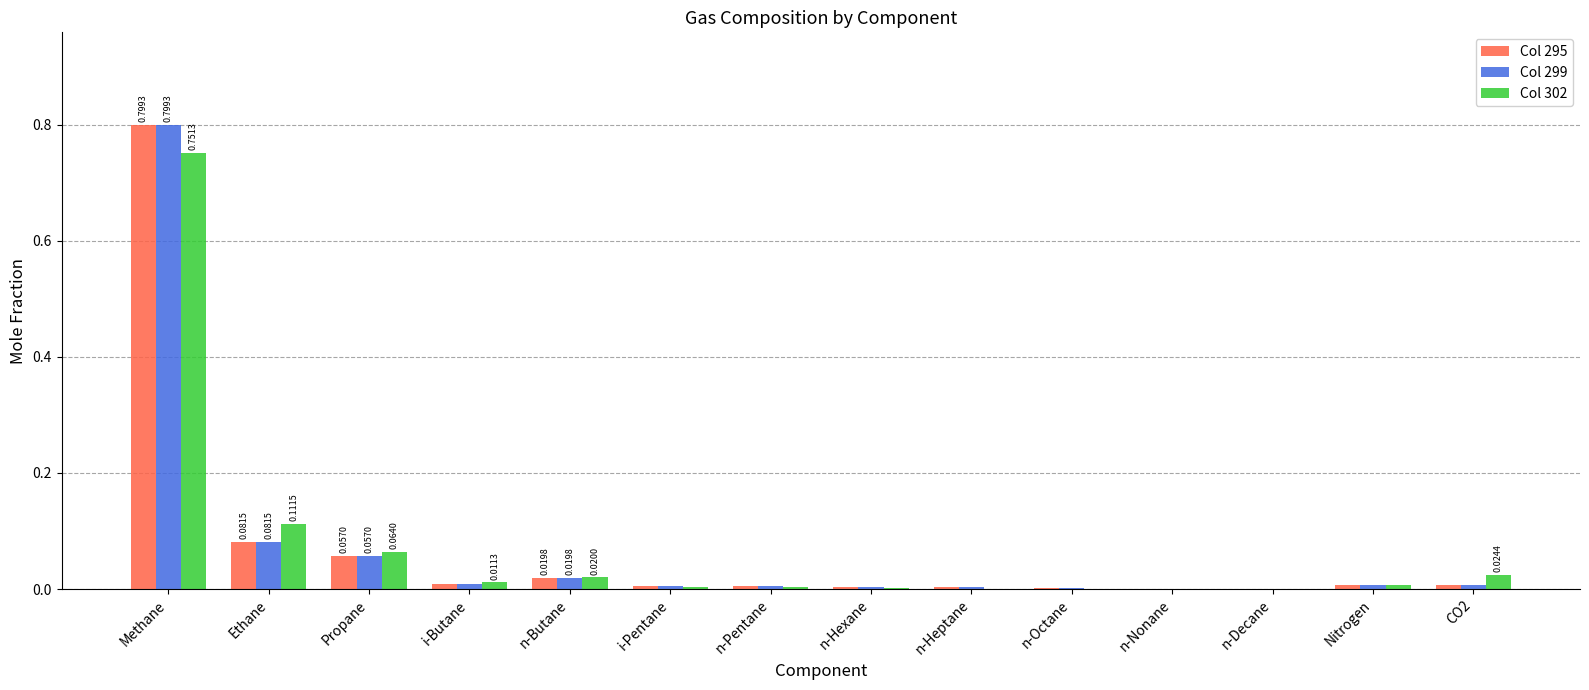

At which category is the sum across all series the highest?

Methane